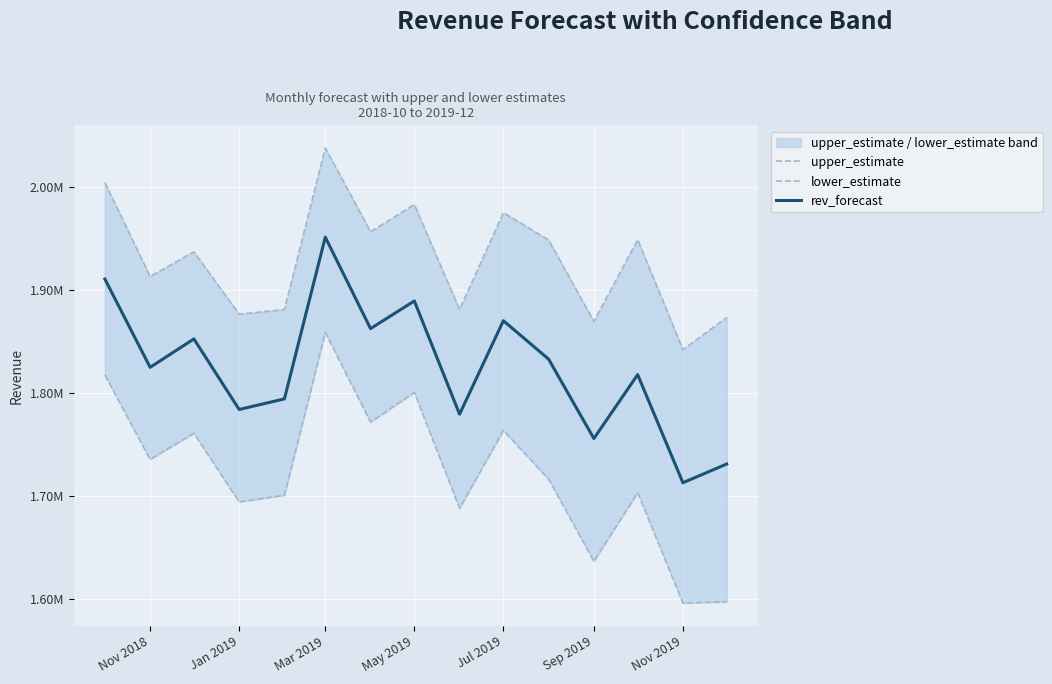

What is the difference between the highest and lowest values at Nov 2018?

177529.8